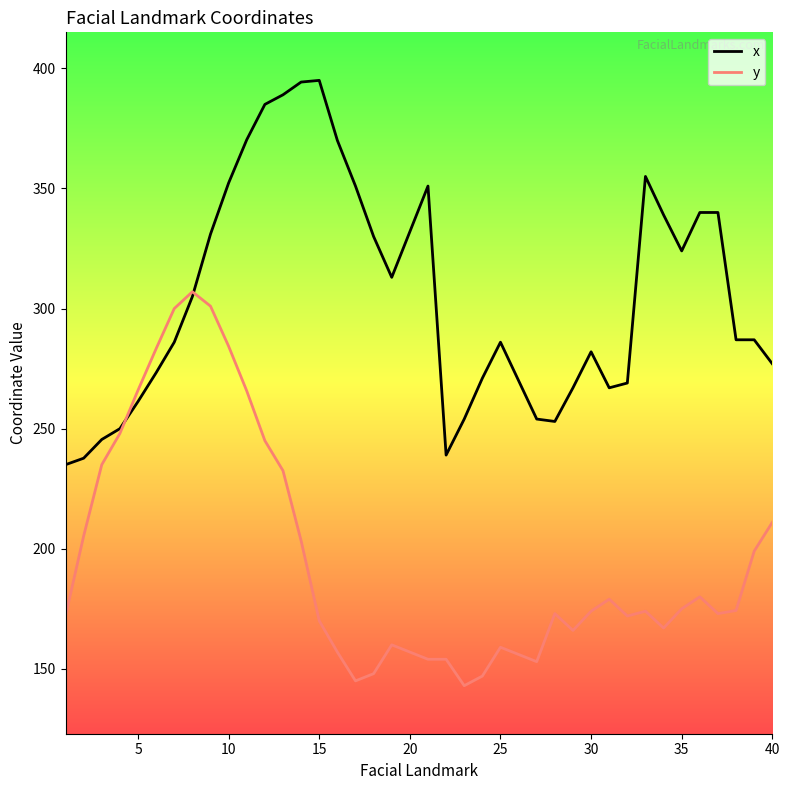

How many intersections are there between y and x?

2